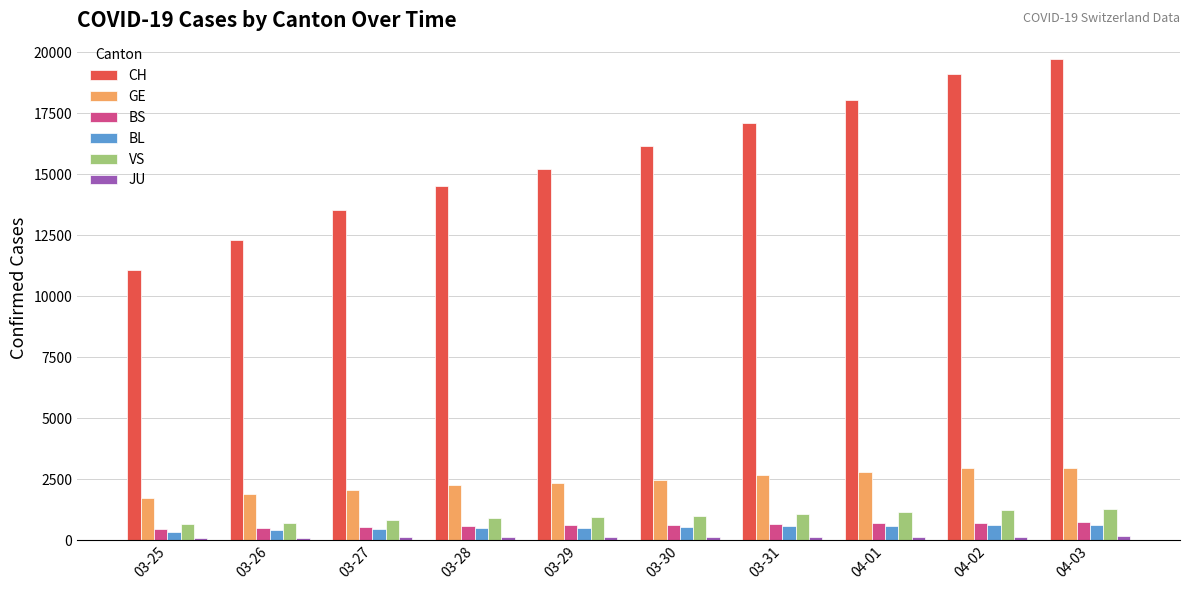

True or false: CH has a value of 32448 at 04-02.

False